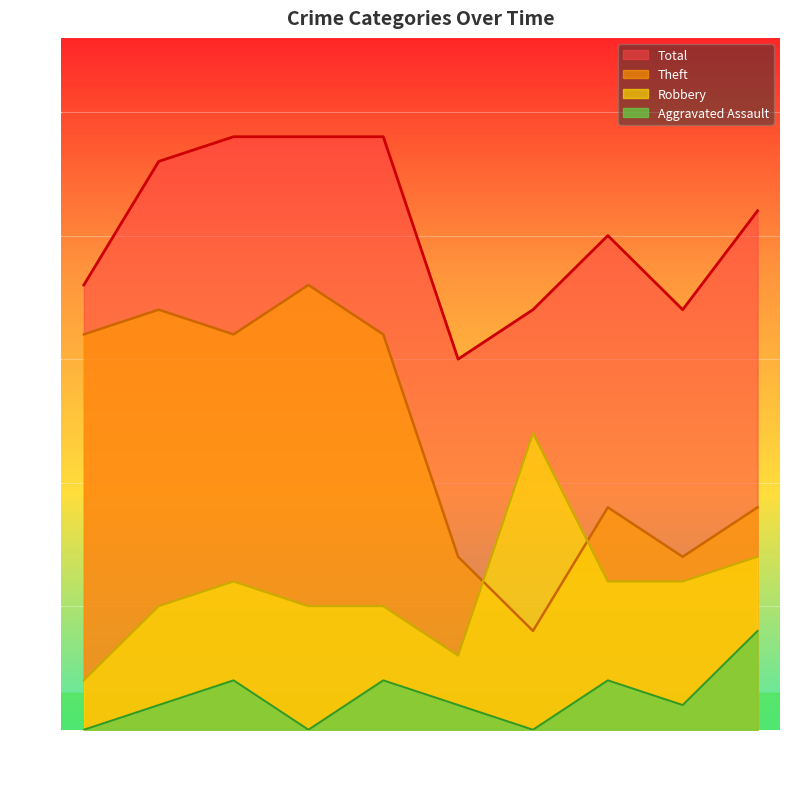

Does the chart display data point markers on the line(s)?

No